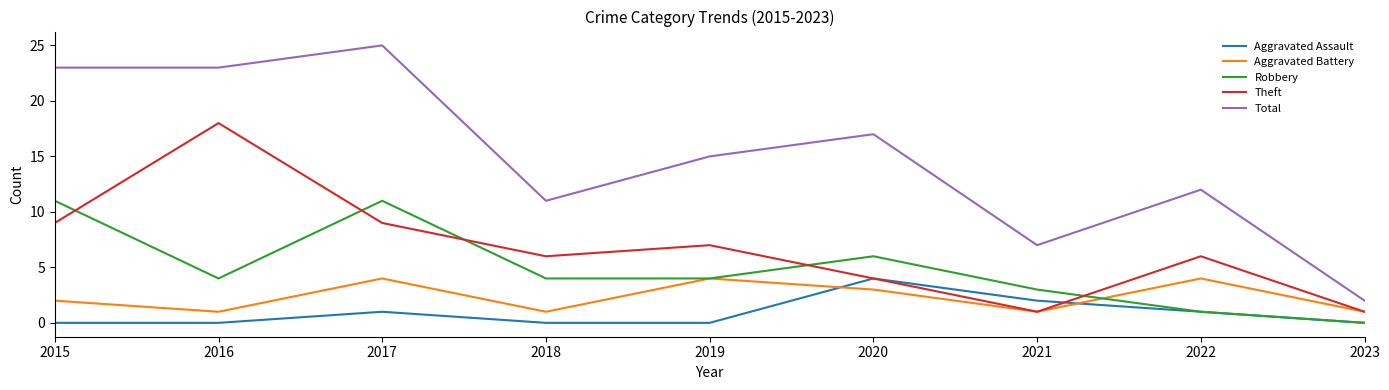

True or false: Theft and Robbery cross at least once.

True